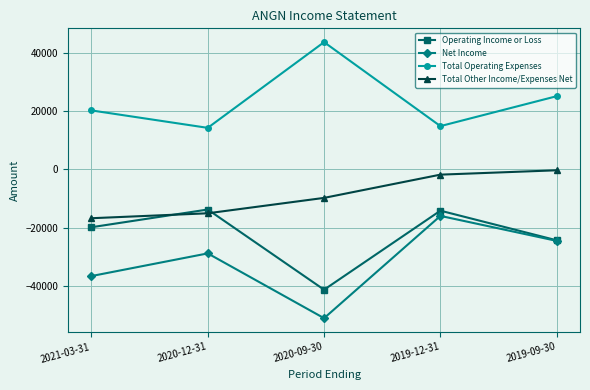

Which series has the largest total across all categories?

Total Operating Expenses